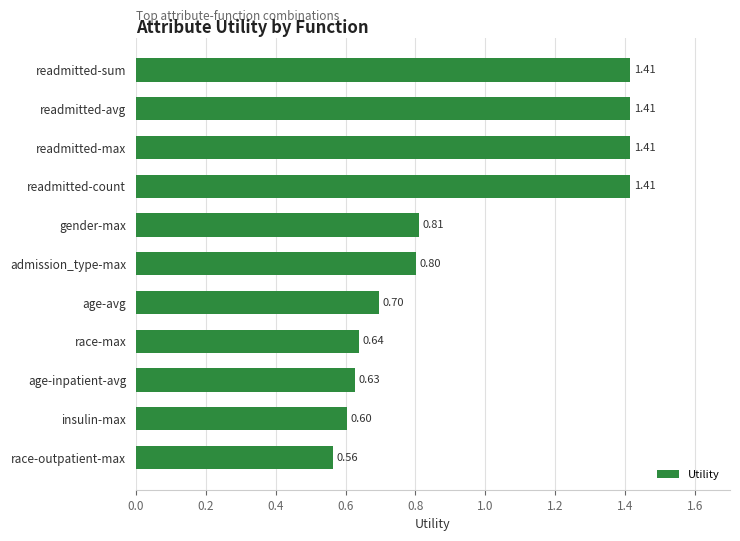

Approximately how many times larger is the value at insulin-max compared to readmitted-avg?

0.4